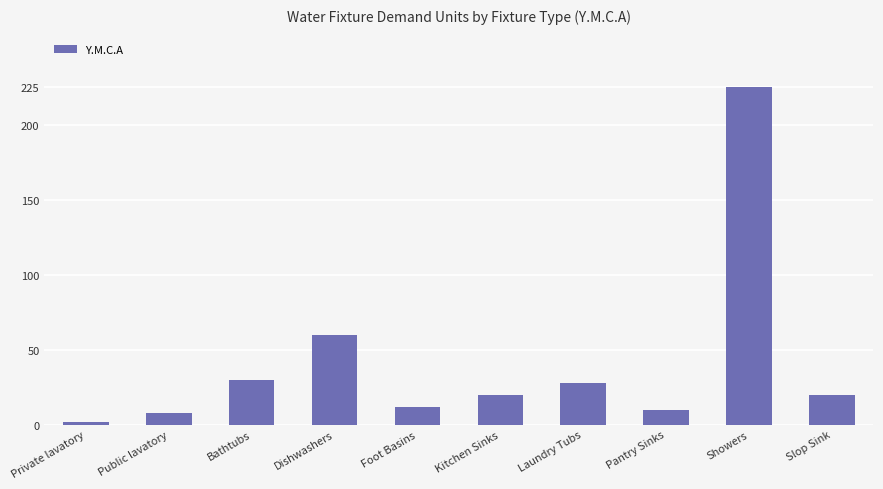

Where is the data nearest to the value 113?

Dishwashers